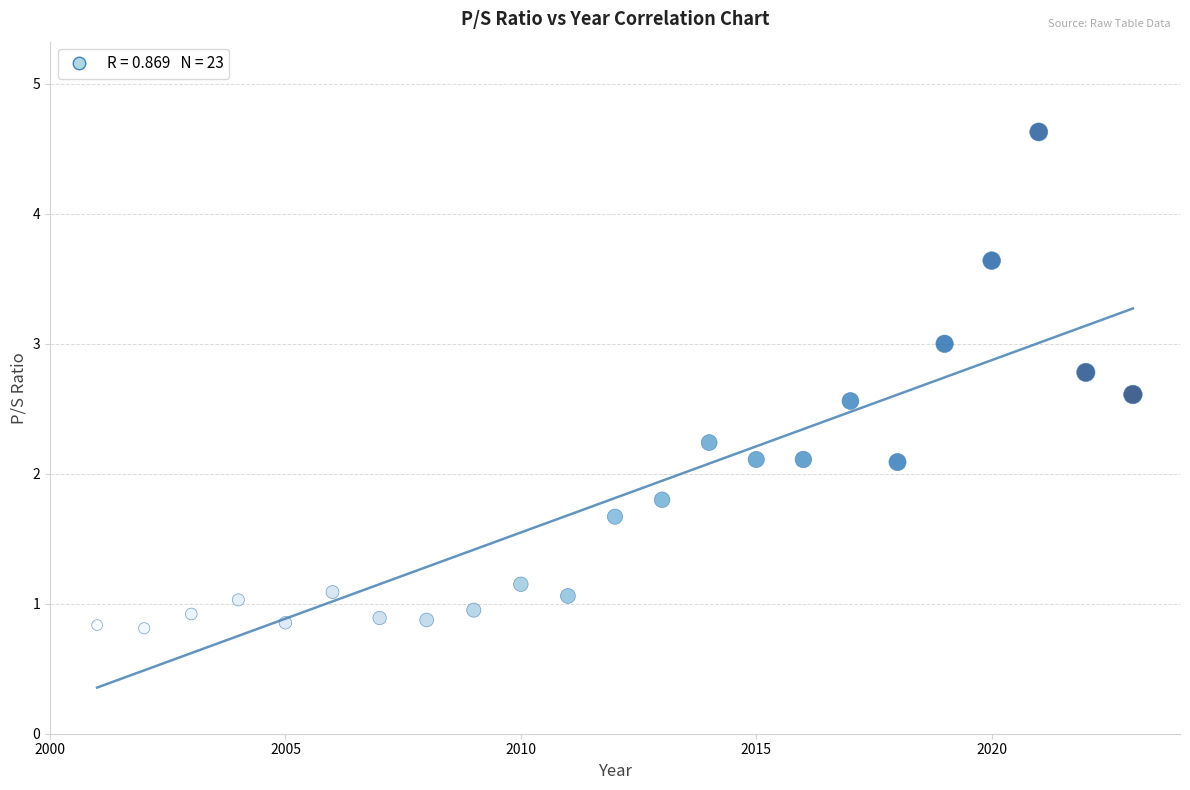

What is the range of X values (max minus min)?

22.0